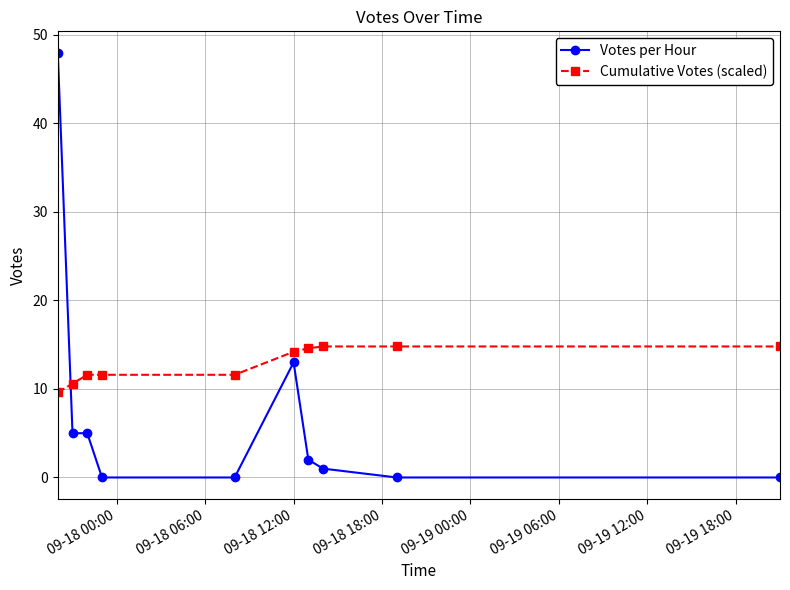

What is the maximum value shown in the chart?

48.0